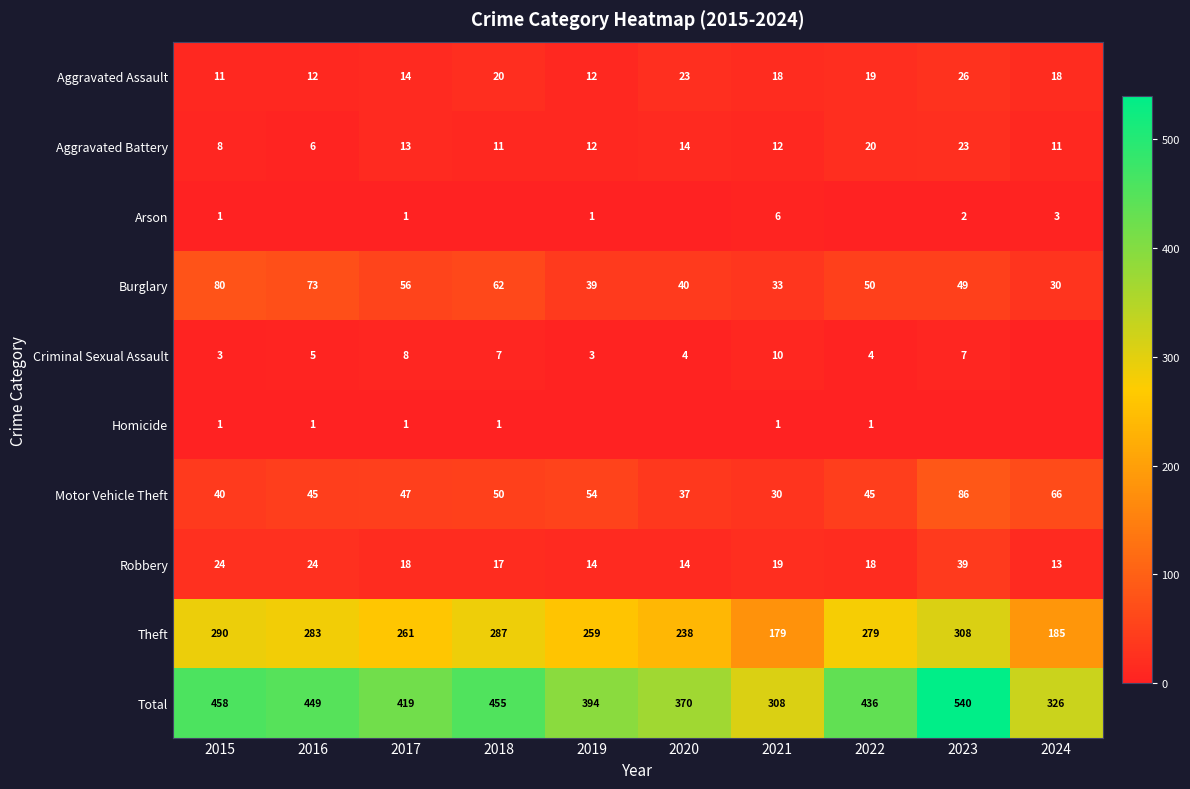

The Criminal Sexual Assault series shows 5 at 2015. True or false?

False